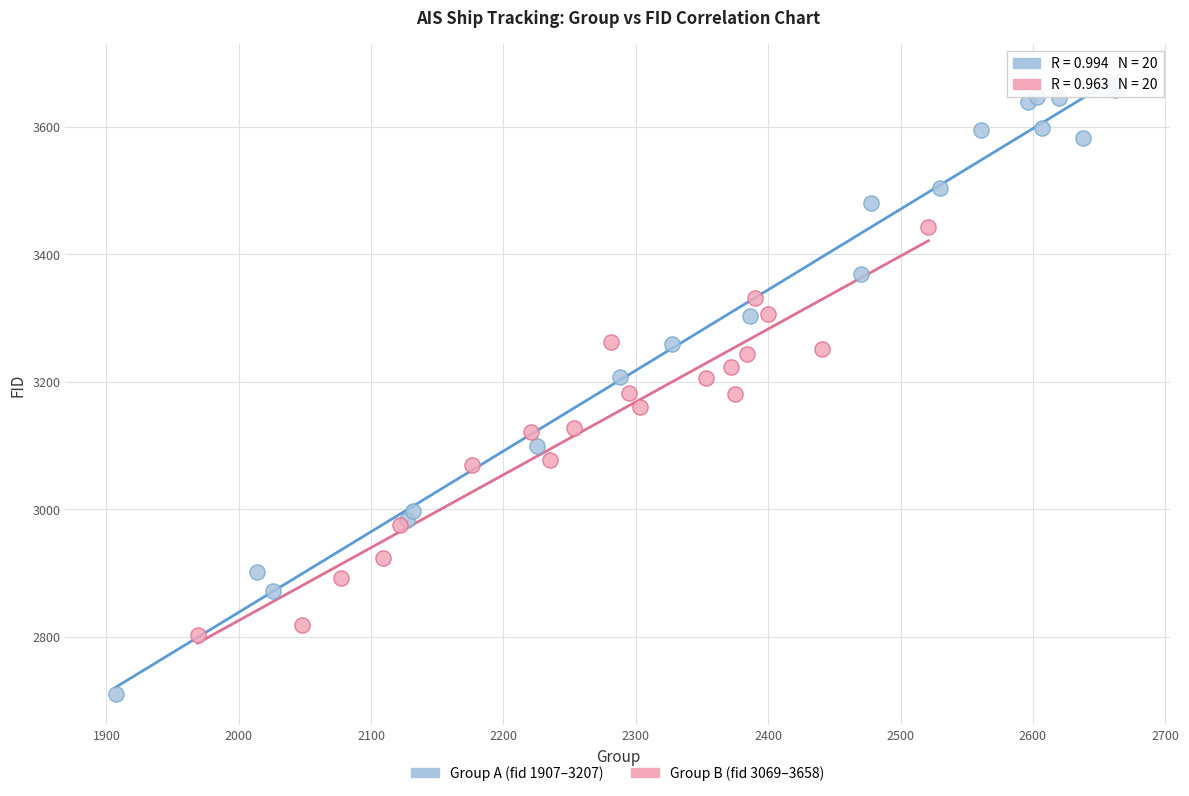

What are all the series names shown in the legend?

Group A (fid 1907–3207), Group B (fid 3069–3658)